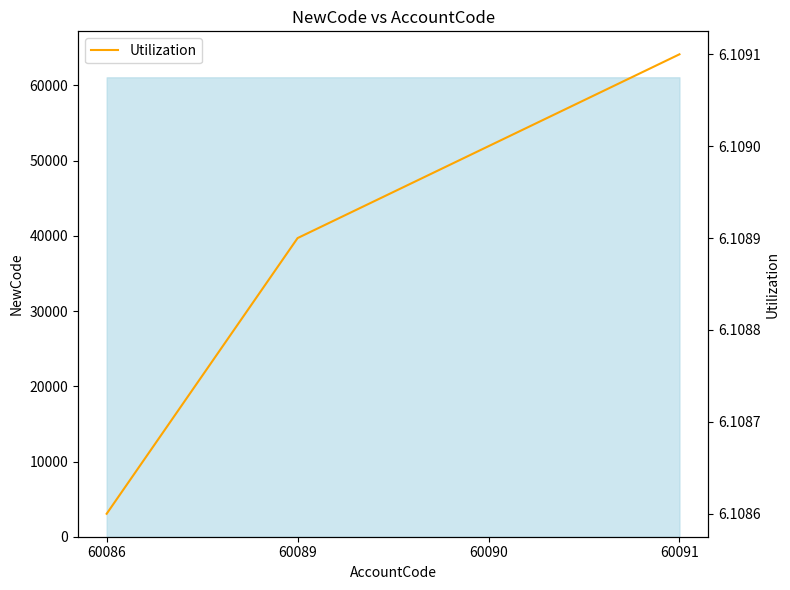

True or false: there are more than 0 points higher than both neighbors.

False